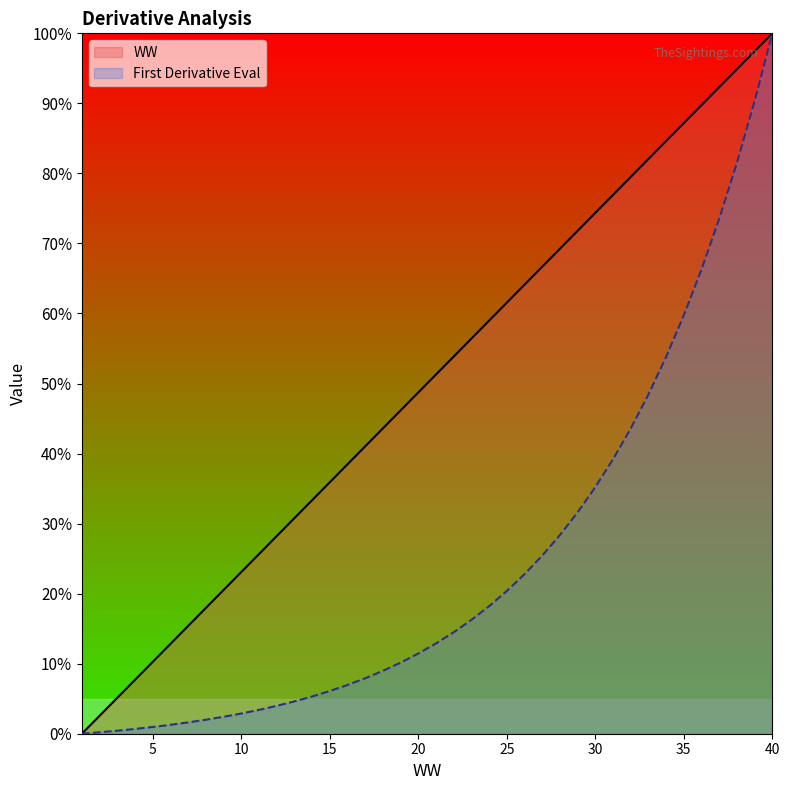

How many data points in WW are above 0?

39